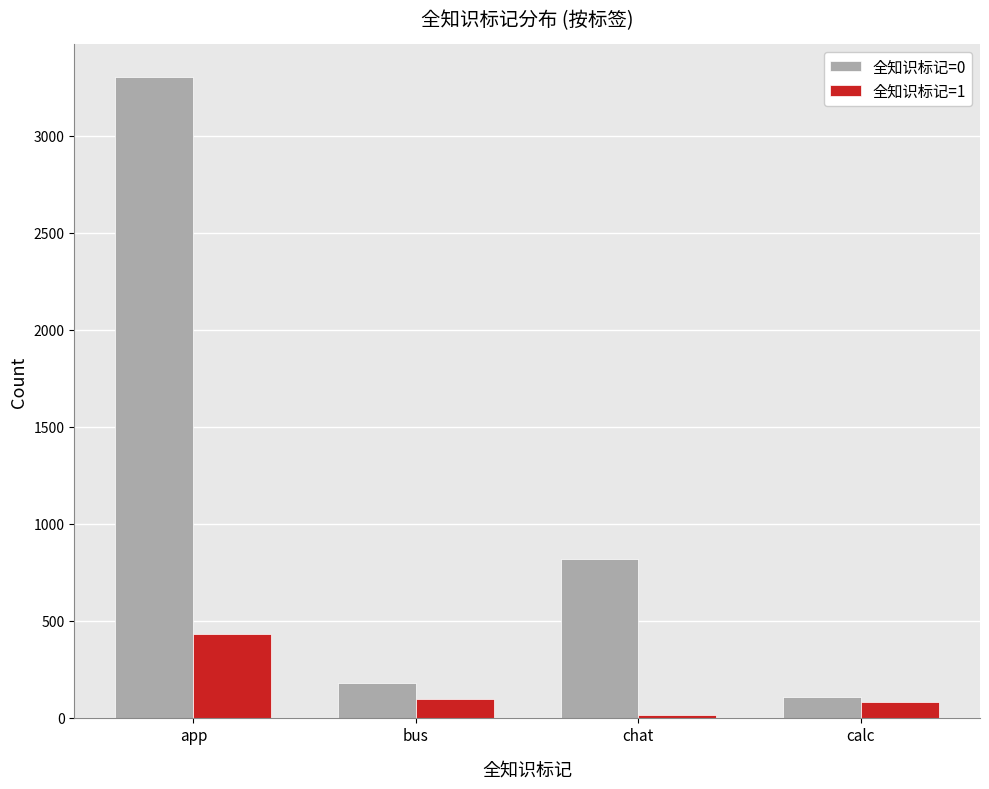

Reading left to right, extract all data points from this chart.

全知识标记=0: app=3306	bus=180	chat=820	calc=105
全知识标记=1: app=430	bus=95	chat=12	calc=78